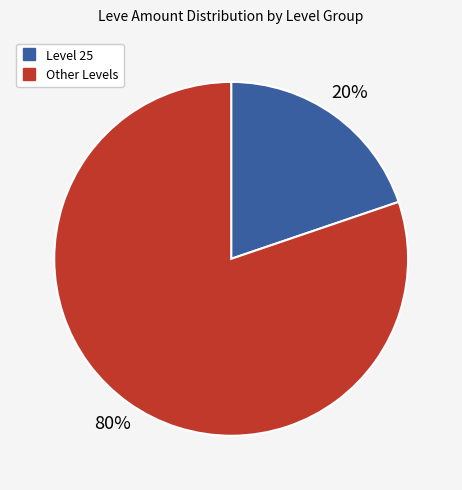

Does any single category account for the majority?

Yes